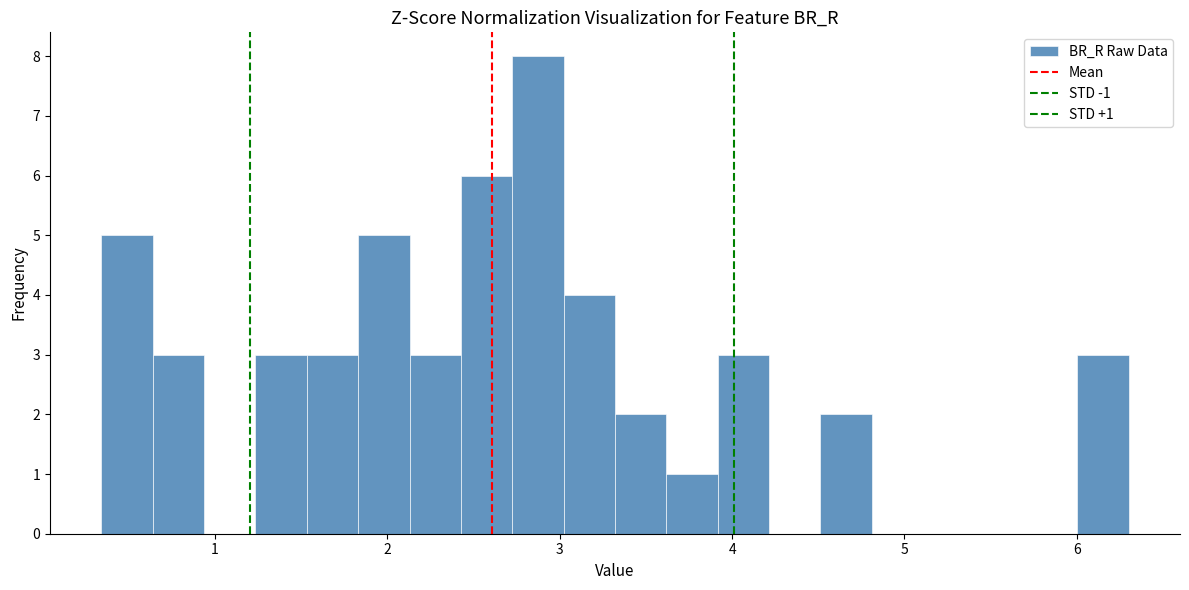

Around what value on the x-axis is the tallest bar? Give the approximate position of its centre, as read against the axis.

2.9